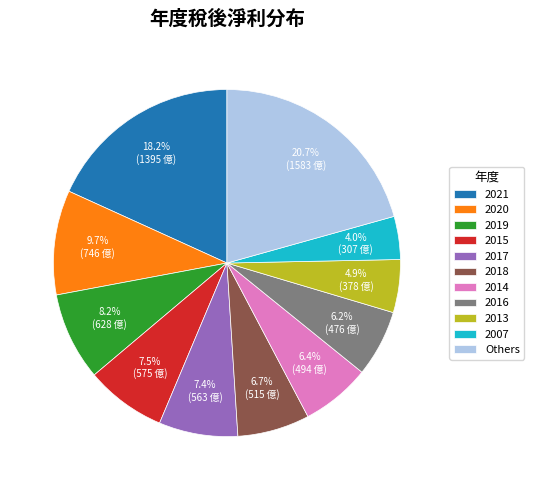

How many segments does this pie chart have?

11